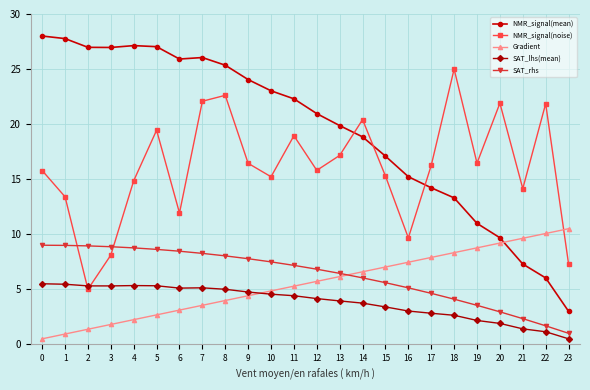

Which series has the largest range (max minus min)?

NMR_signal(mean)